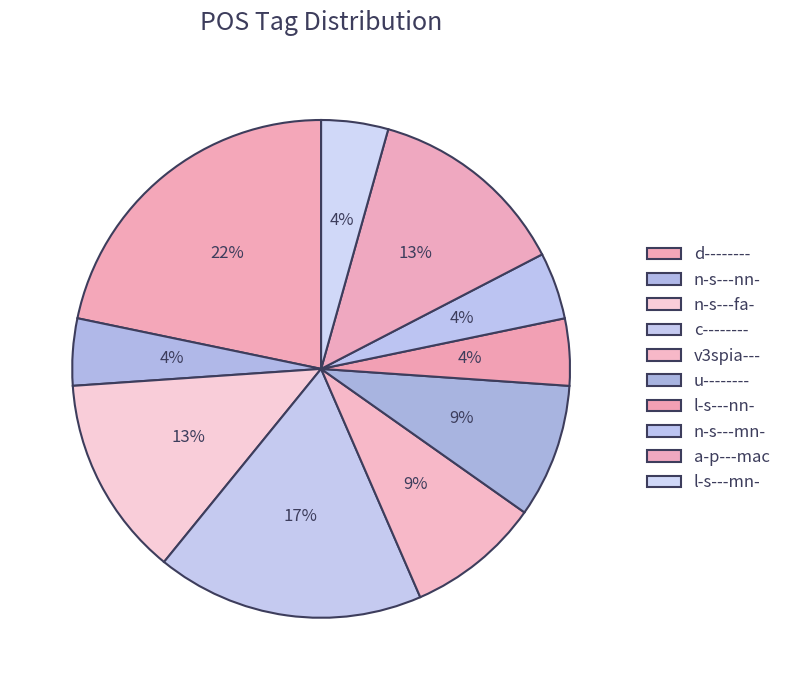

What percentage is the n-s---nn- slice, to the nearest percent?

4%